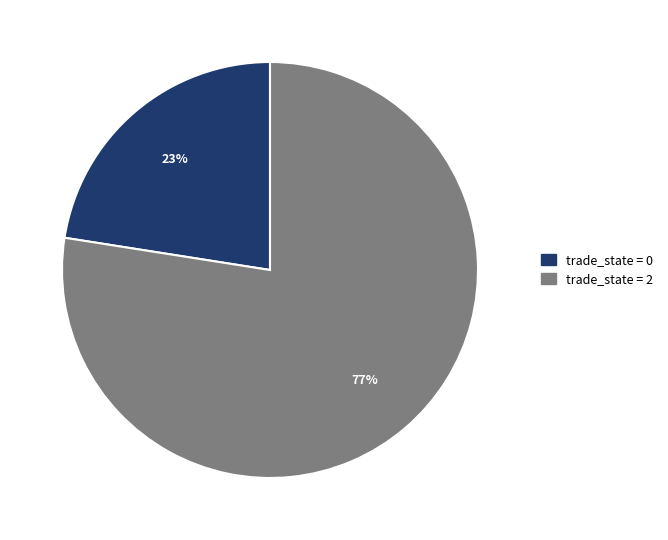

Count the number of slices in the pie.

2